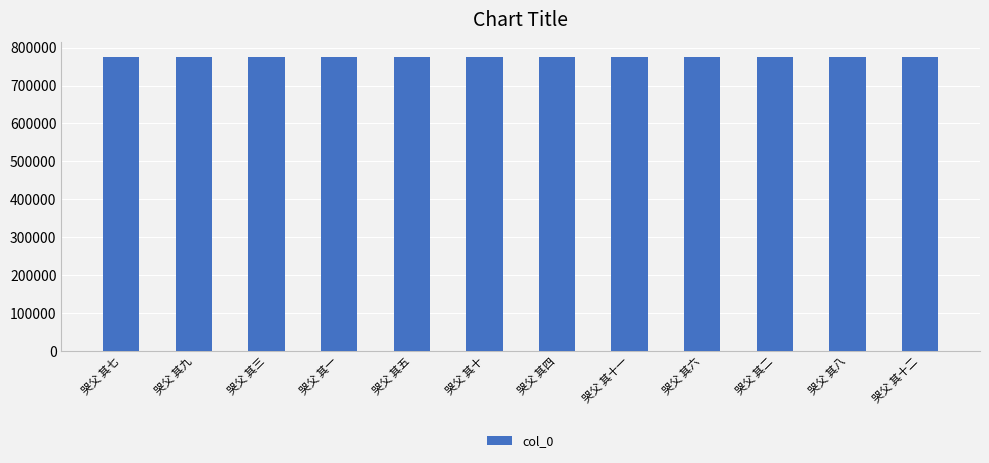

What is the change in value from 哭父 其十 to 哭父 其十一?

+1